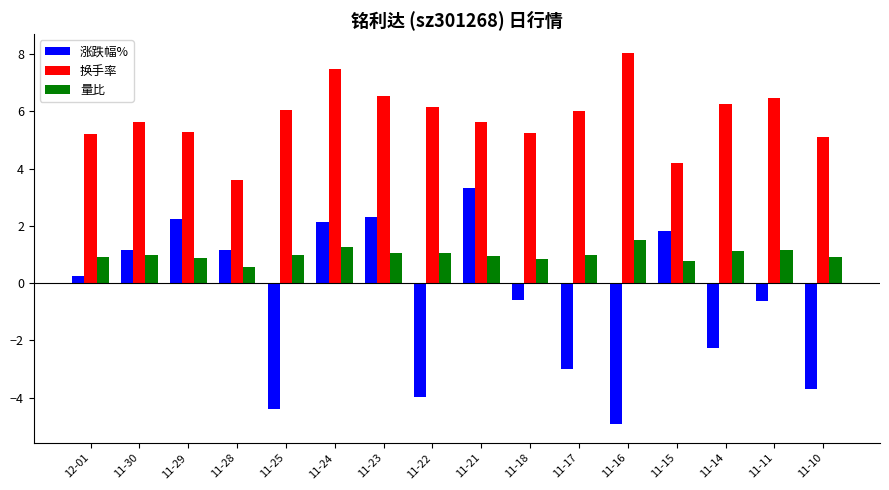

What value does the 量比 series have at 11-29?

0.9